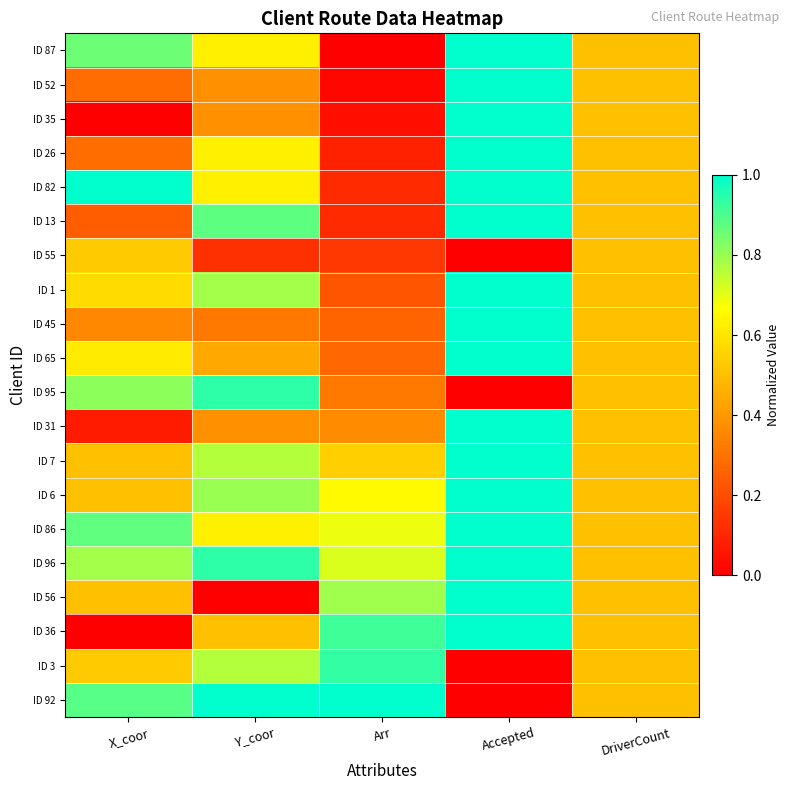

What is the greatest value displayed?

1.0